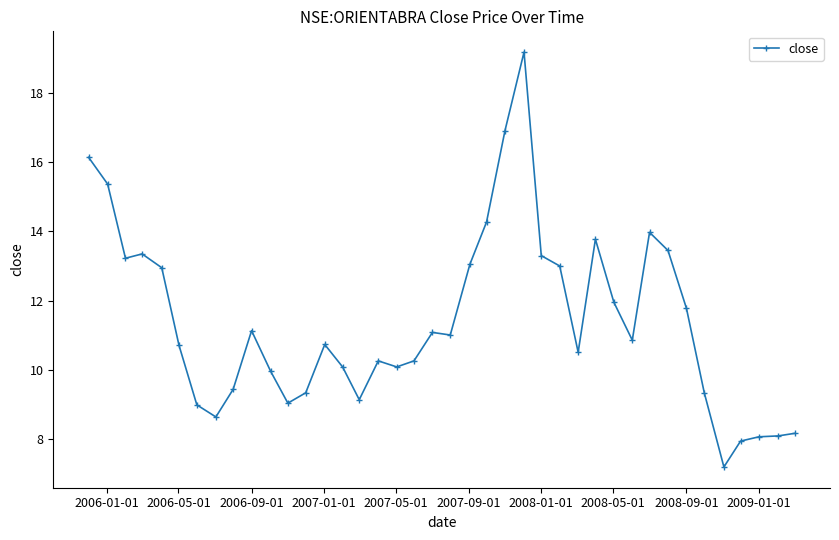

What is the average value?

11.4